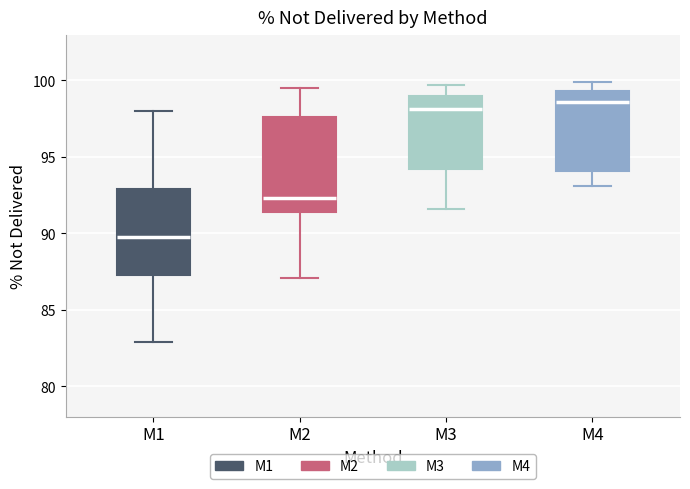

Reading left to right, transcribe this box plot: for each box, give where its median line is, the range the box spans, and where its two whiskers end, as read against the y-axis. The values are not printed on the chart, so give them approximately, as read against the axis.

M1: median 90.0, box 87.5 to 93.0, whiskers 83.0 to 98.0
M2: median 92.5, box 91.5 to 97.5, whiskers 87.0 to 99.5
M3: median 98.0, box 94.0 to 99.0, whiskers 91.5 to 99.5
M4: median 98.5, box 94.0 to 99.5, whiskers 93.0 to 100.0